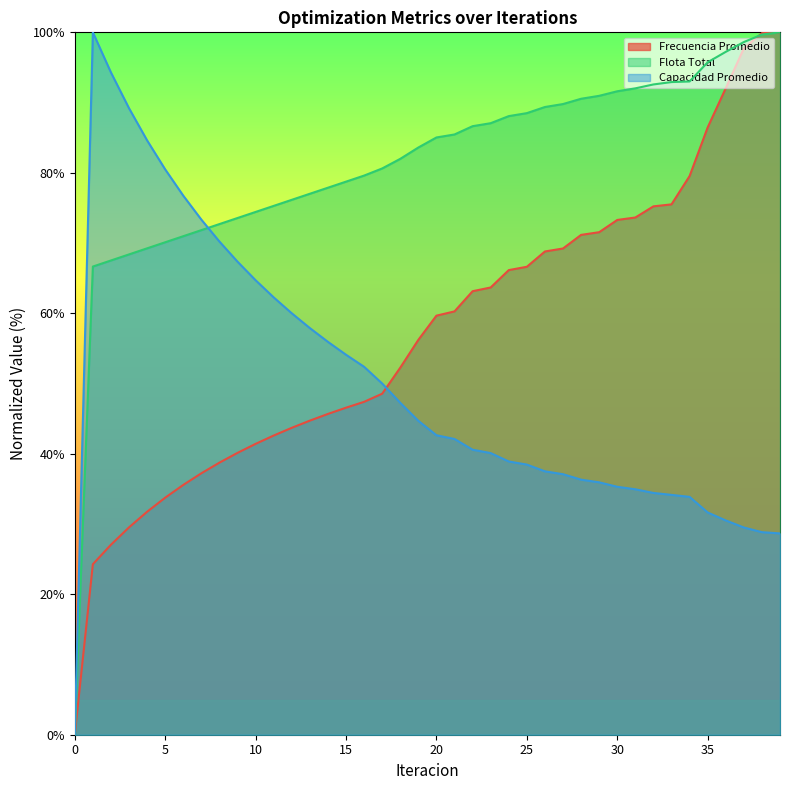

True or false: Frecuencia Promedio has more than 0 interior local peaks.

False